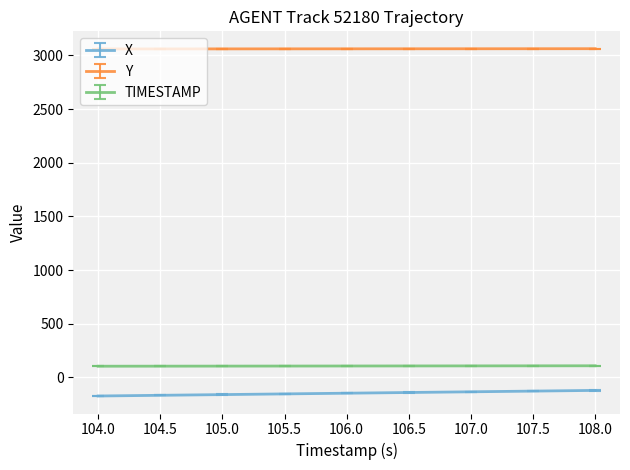

Which series has the widest spread of values?

X